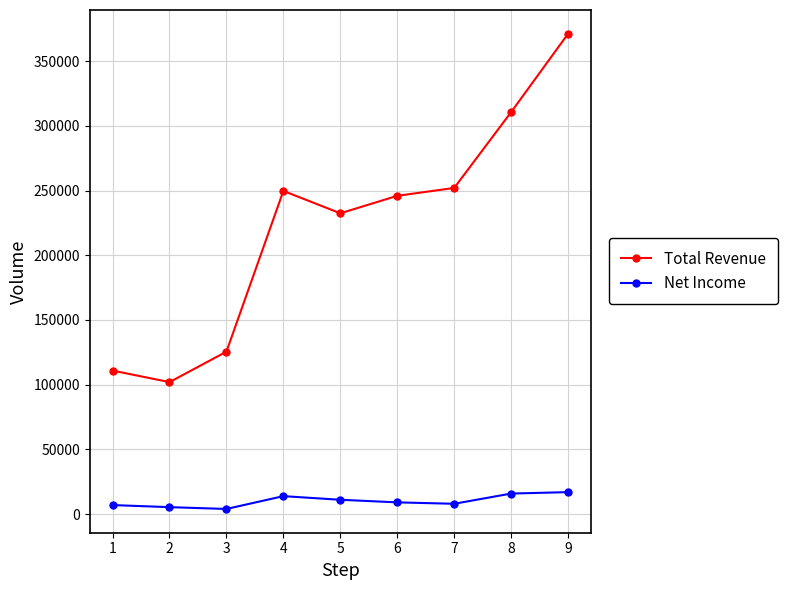

At which category does Total Revenue reach its first local valley?

2